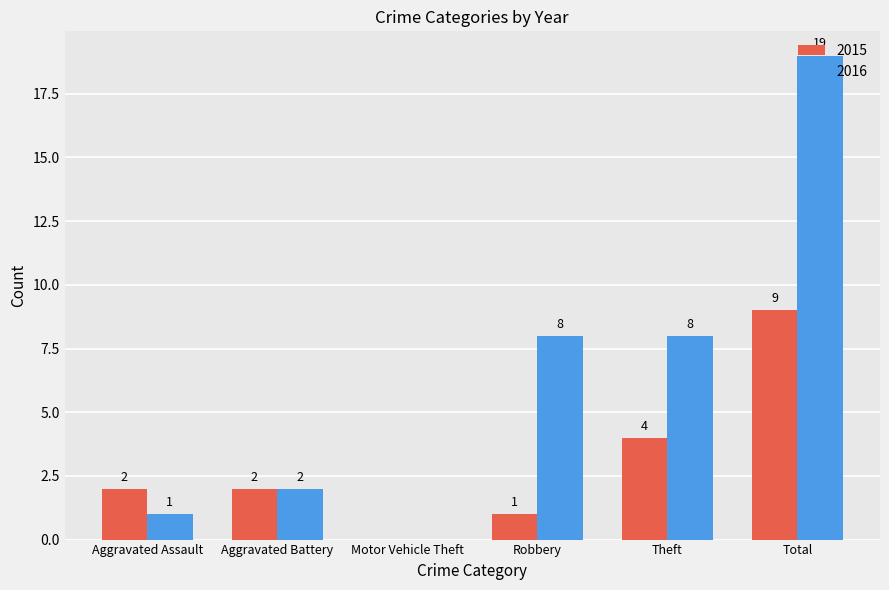

What is the sum of all 2016 values?

38